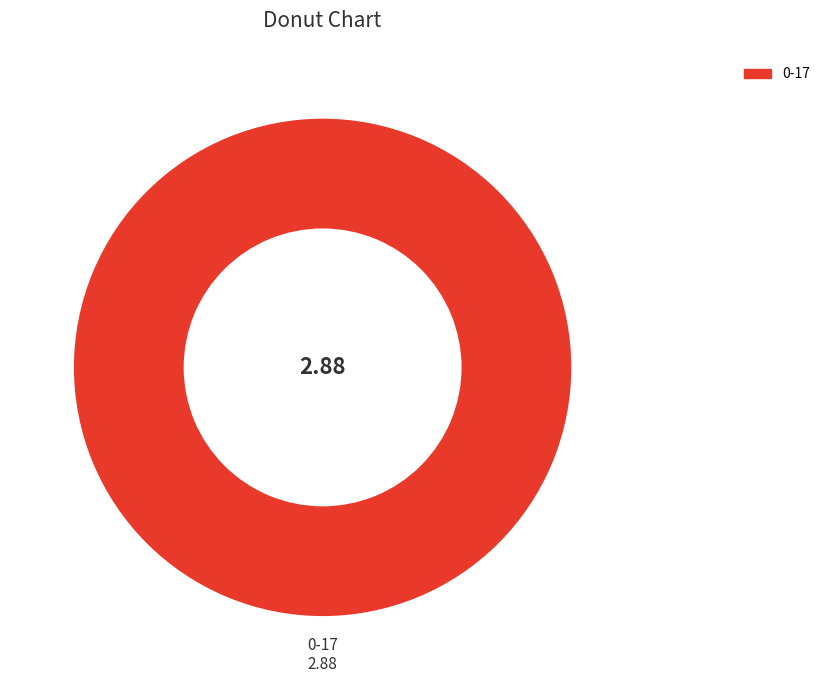

Is there any slice that represents more than half of the pie?

Yes